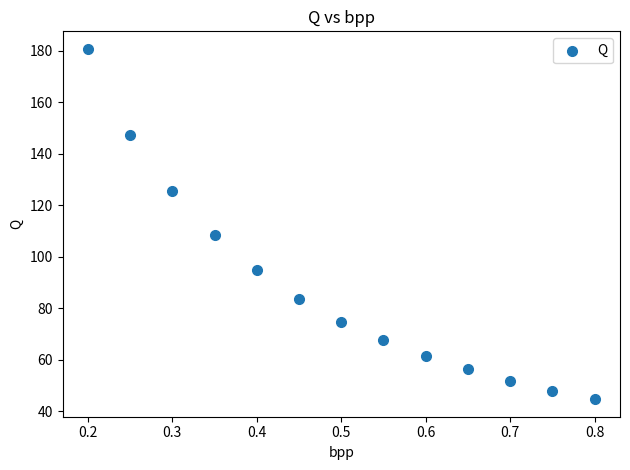

What Y value in the scatter plot is closest to 112?

108.4